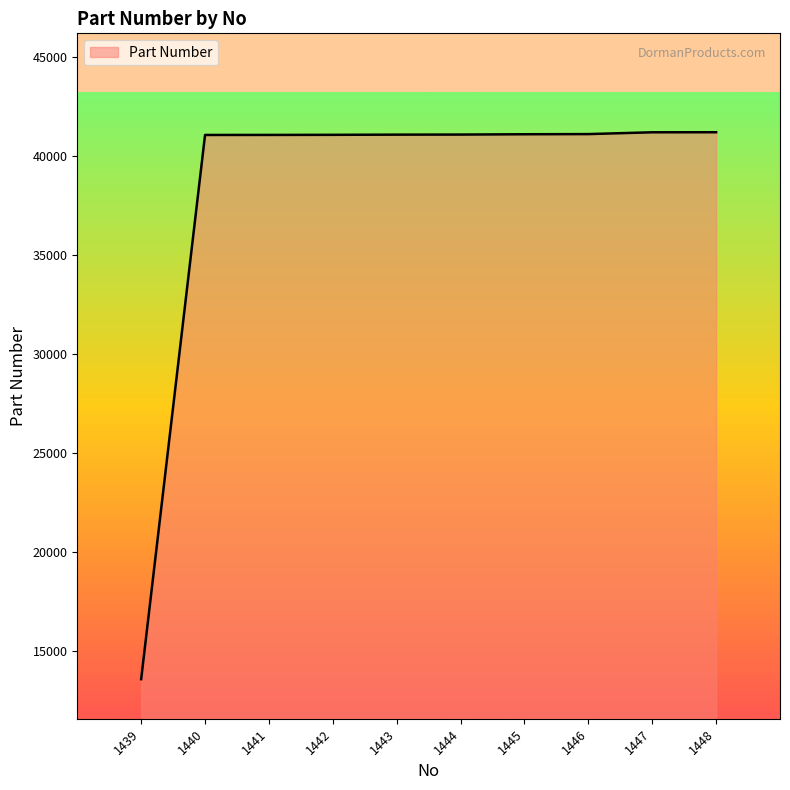

What is the maximum value shown in the chart?

41203